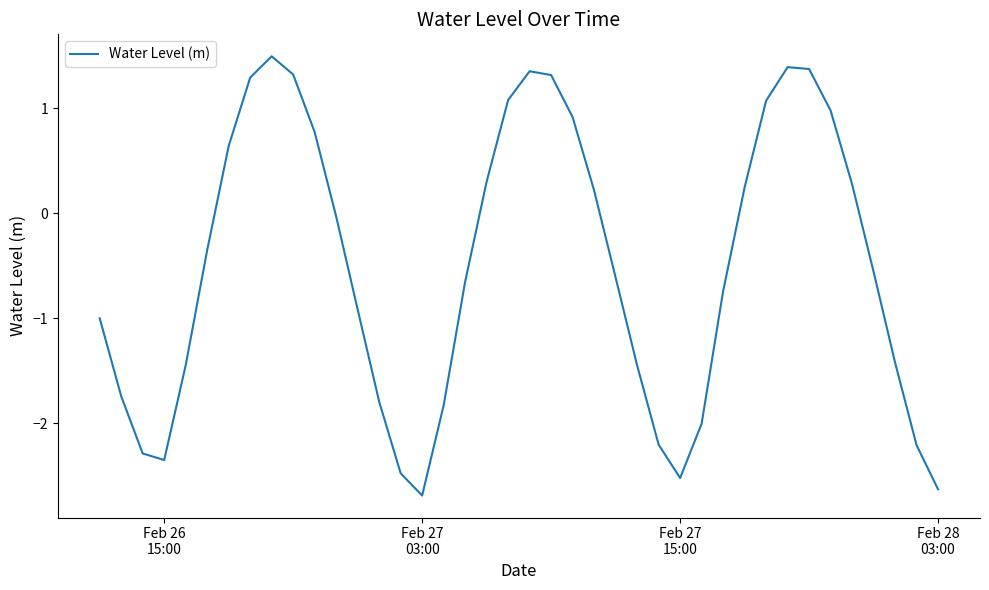

What is the difference between the maximum and minimum values?

4.2